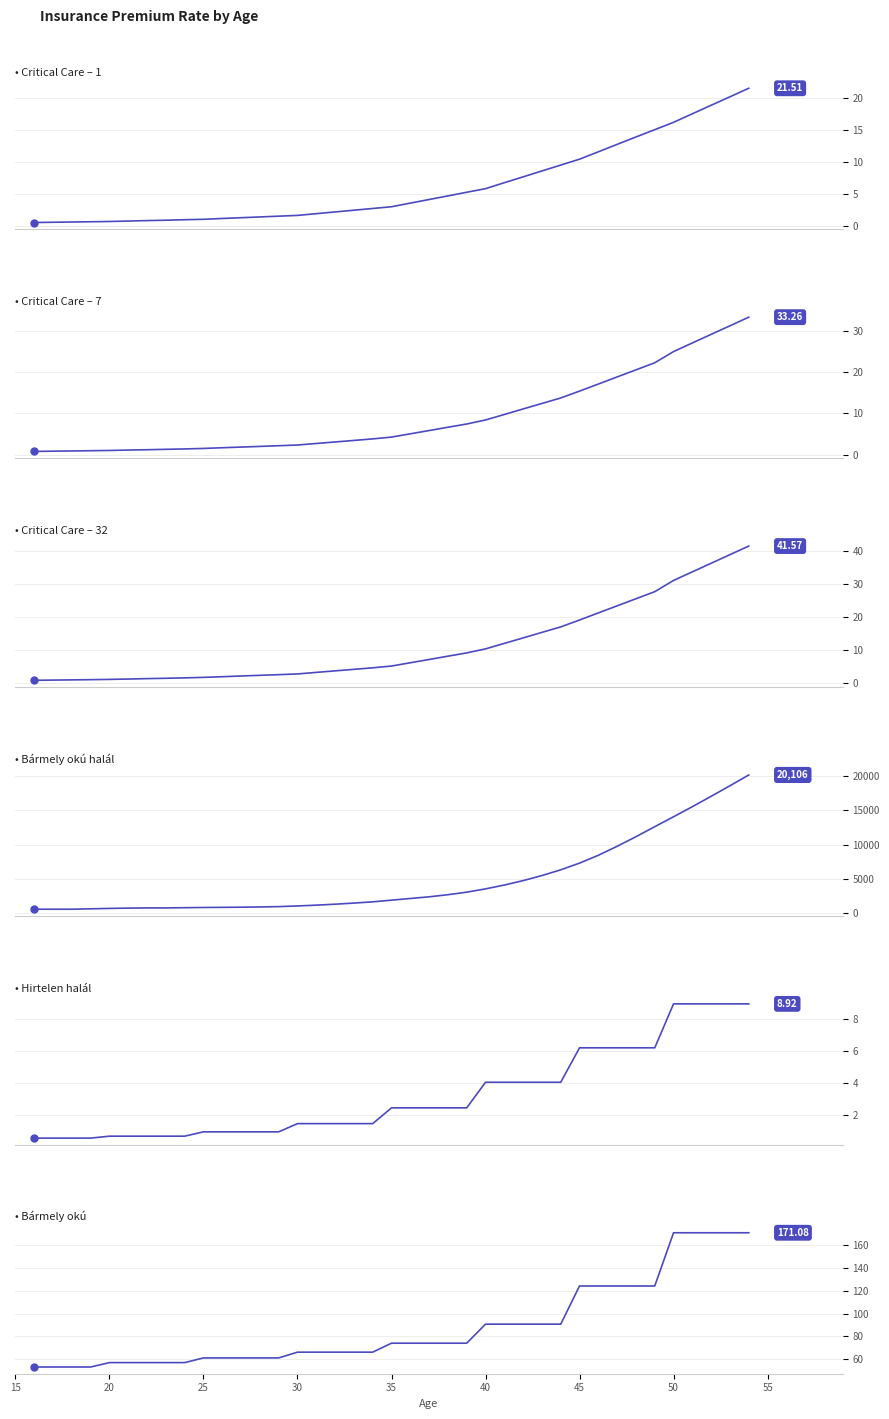

Is this an area chart (filled region under the line)?

No